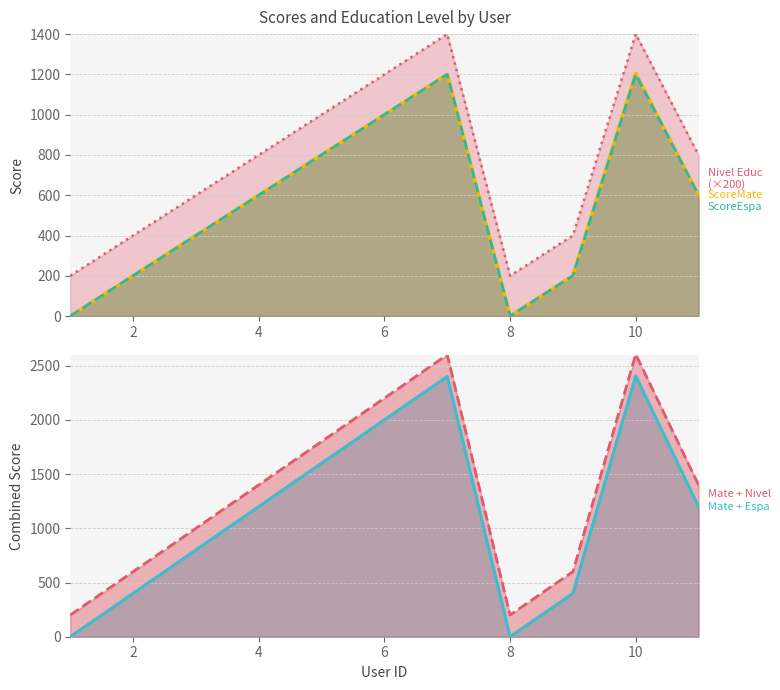

What is the highest value of the ScoreMate line series?

1205